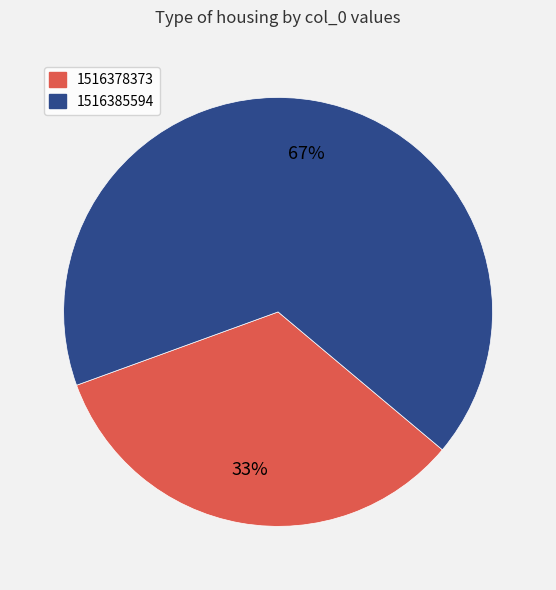

Does 1516385594 account for over 50% of the chart?

Yes